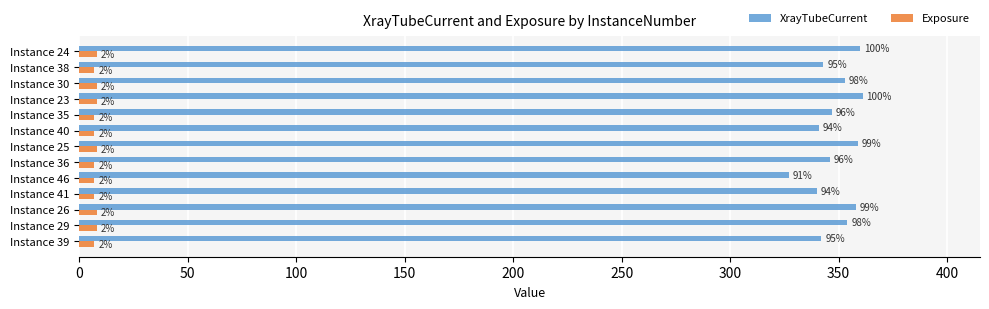

What is the difference between the second highest and second lowest values in the XrayTubeCurrent series?

20